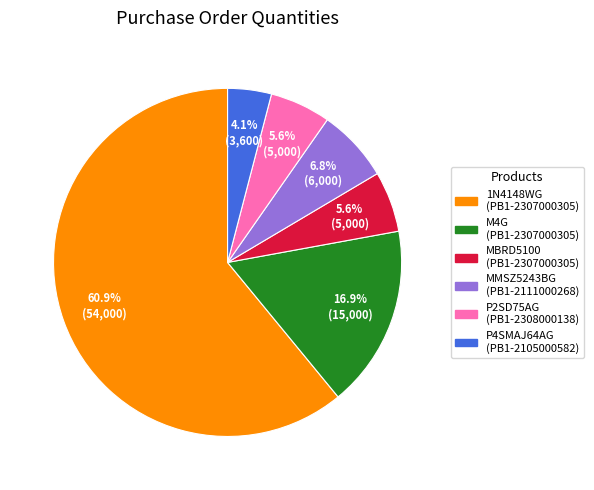

How many slices are in this pie chart?

6